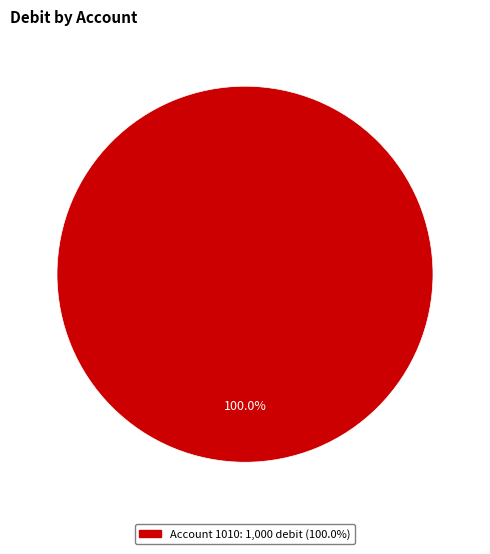

Count the number of slices in the pie.

1